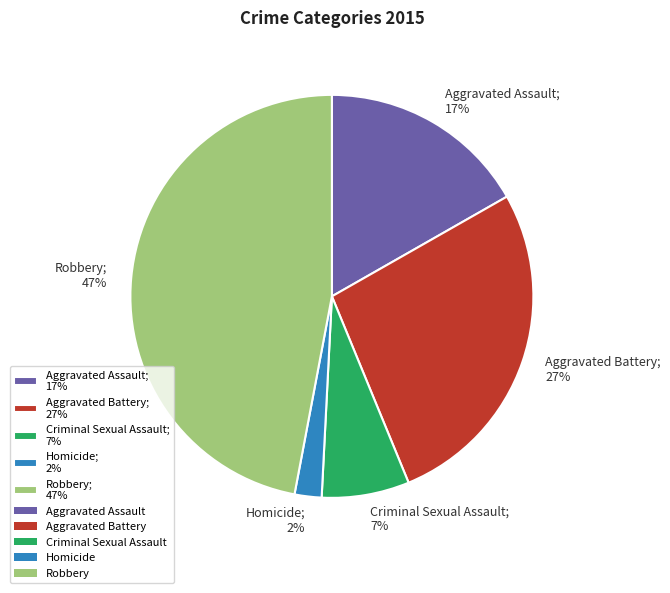

True or false: Criminal Sexual Assault accounts for 1% of the total.

False